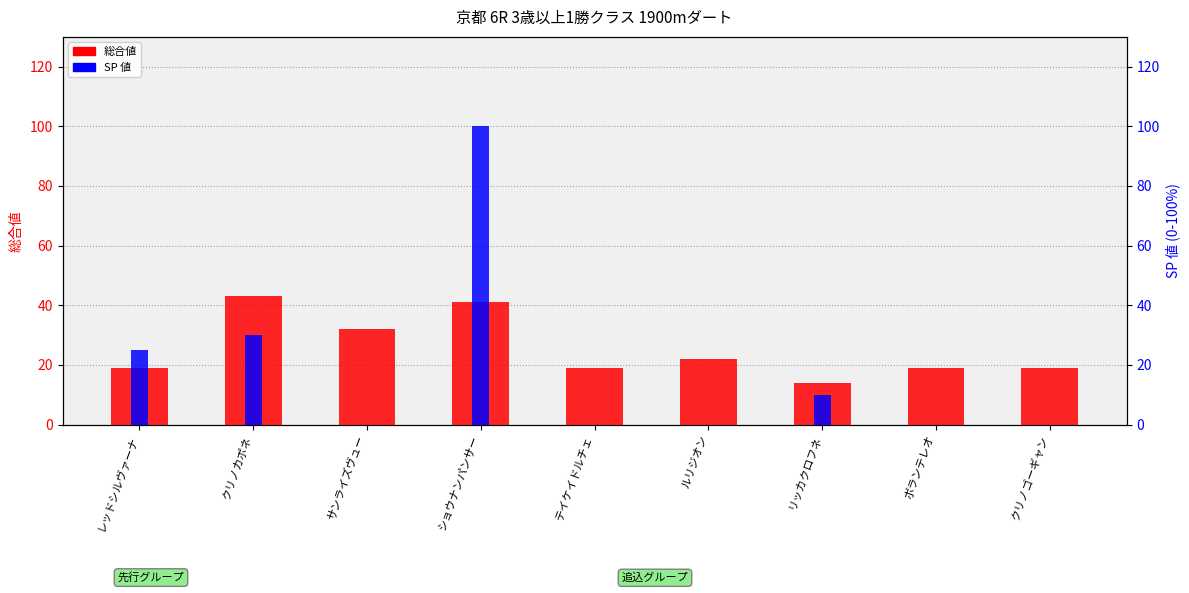

What are all the series names shown in the legend?

総合値, SP 値